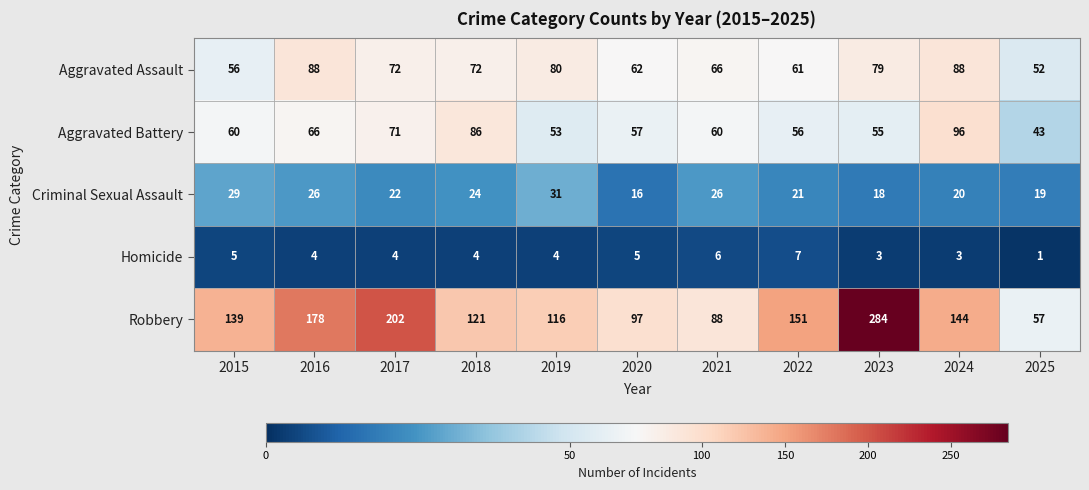

Where is Criminal Sexual Assault nearest to the value 23?

2017